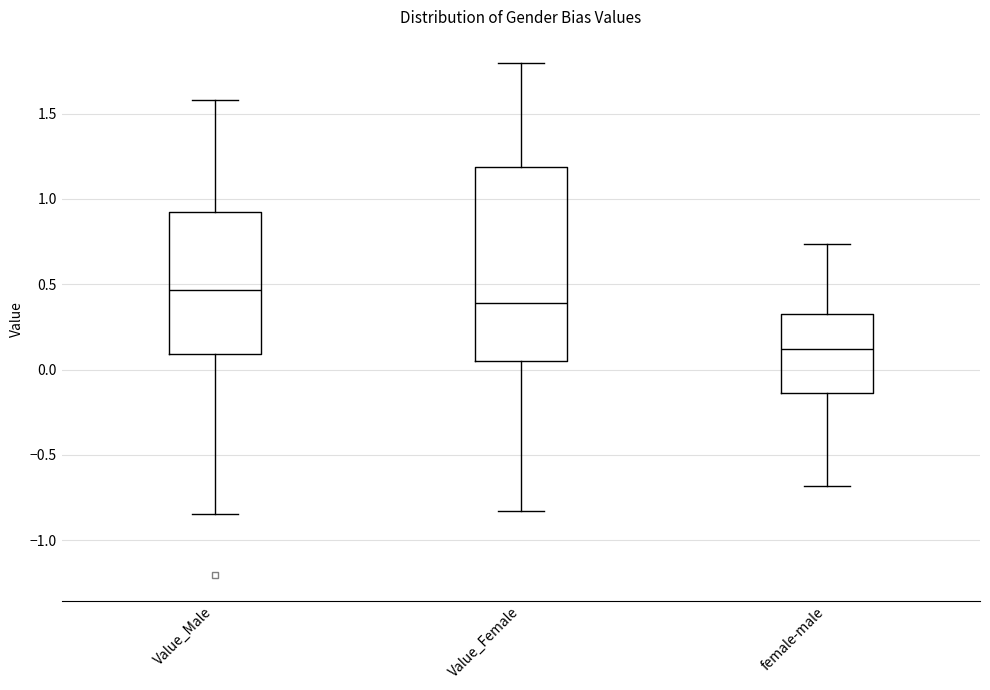

Where does the median line of the box for Value_Female sit on the y-axis? The values are not printed on the chart, so give them approximately, as read against the axis.

0.40